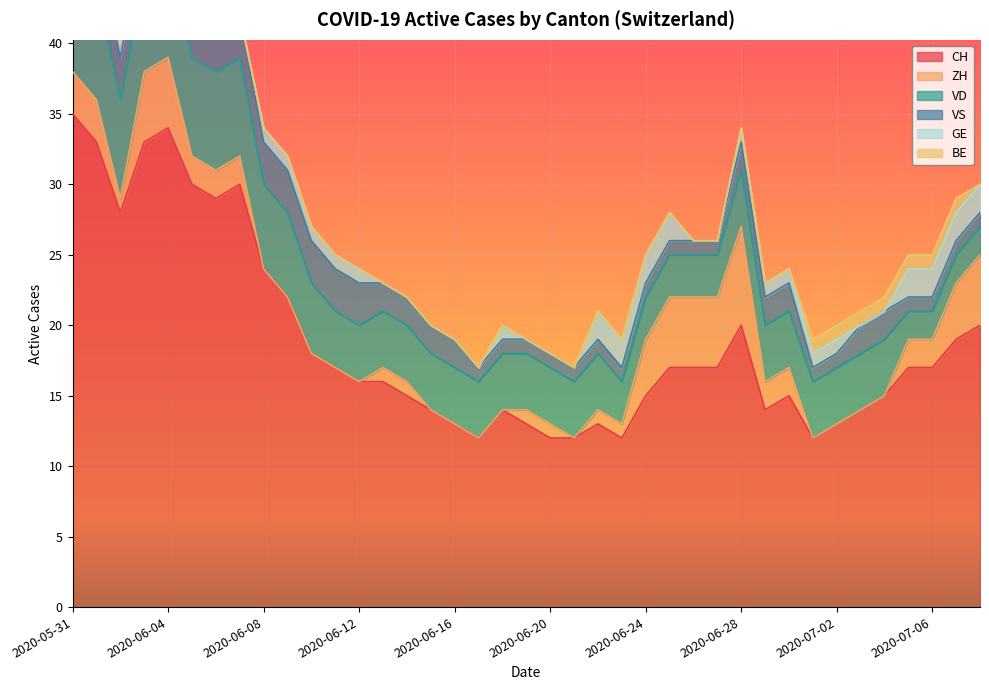

Which category has the highest value in the VD series?

2020-05-31